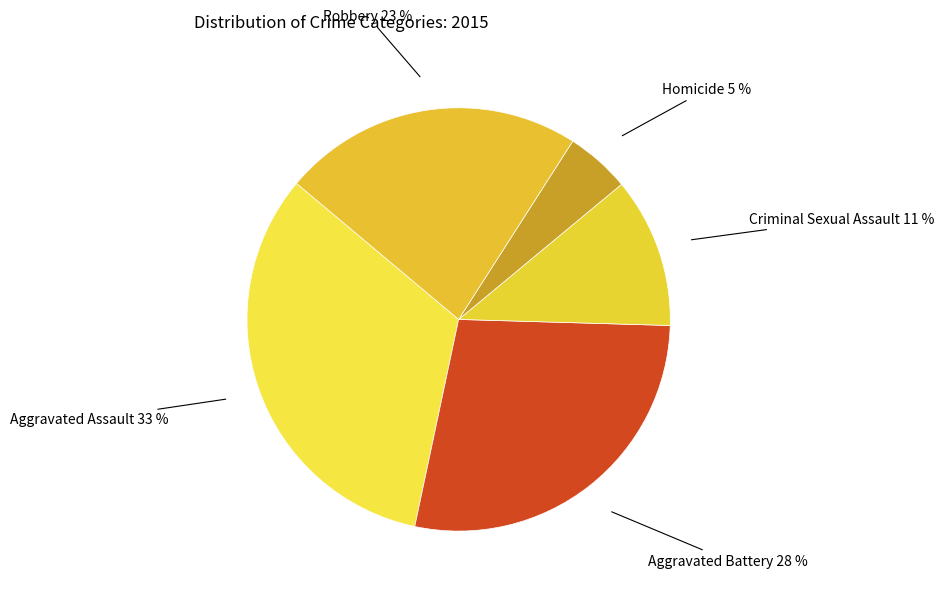

Which category has the smallest portion of the pie?

Homicide